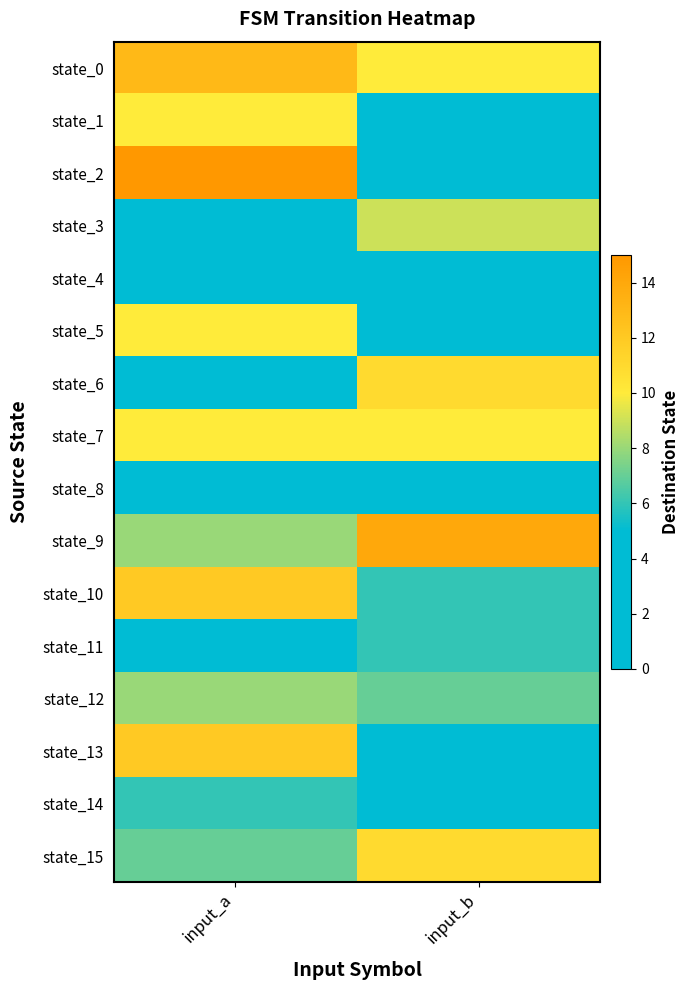

Which series has the widest spread of values?

state_2